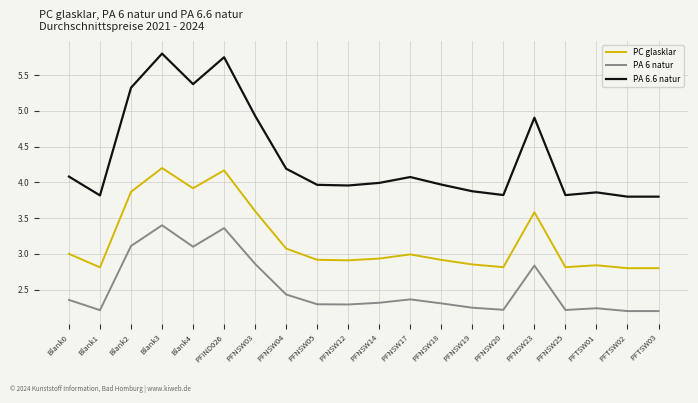

What position from the left is Blank1?

2